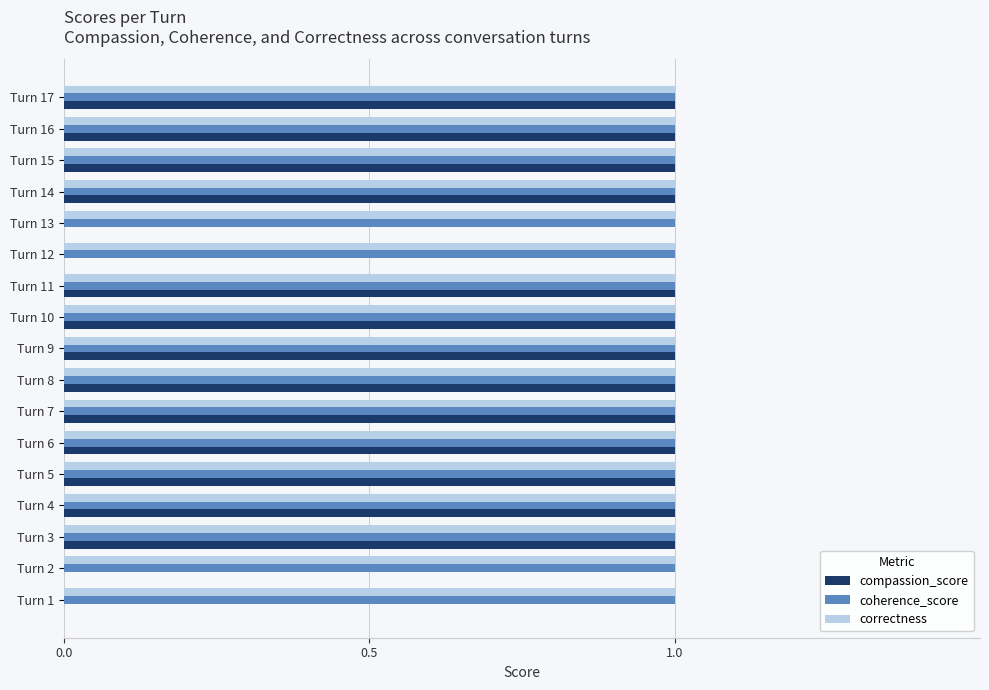

Between Turn 2 and Turn 17, which series saw the biggest shift?

compassion_score